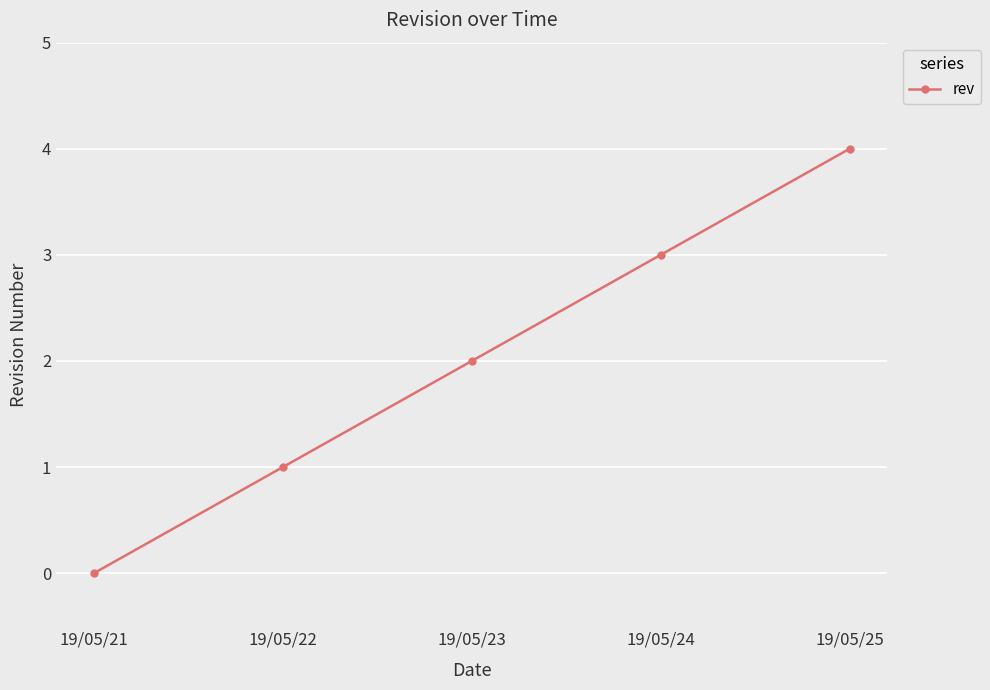

Does the chart have visible grid lines?

Yes